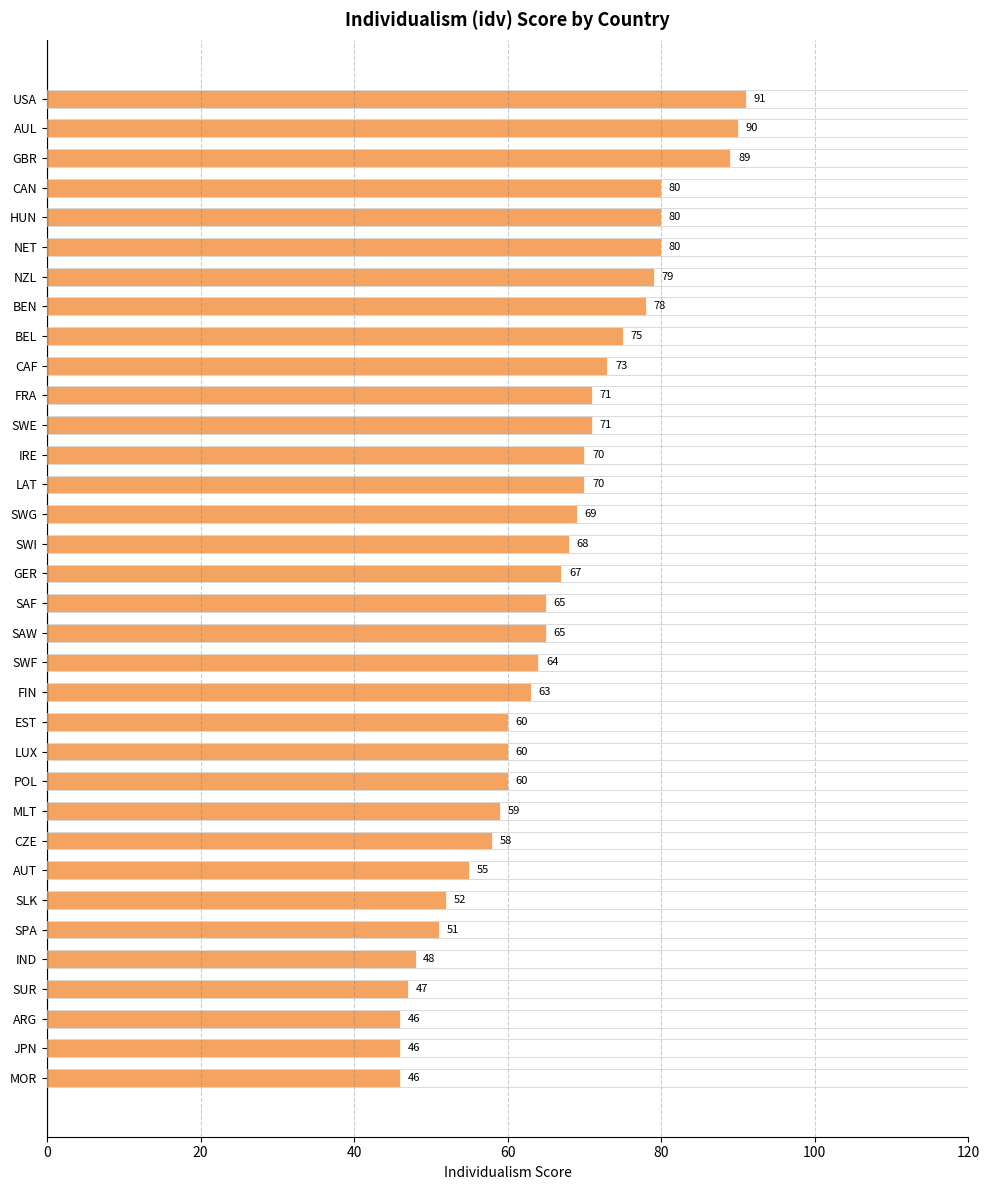

What is the greatest value displayed?

91